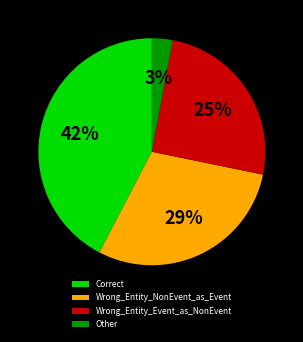

Combined, do Other and Wrong_Entity_Event_as_NonEvent account for over 50%?

No